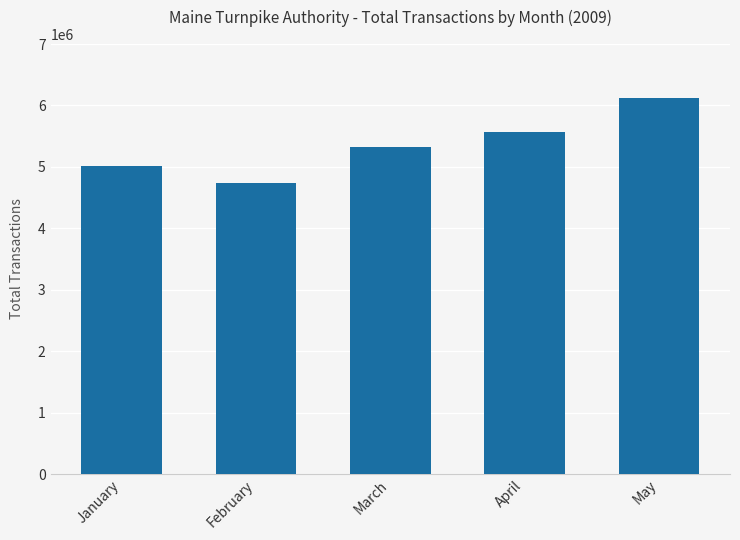

Reading right to left, extract all data points from this chart.

6127027	5564003	5317087	4737577	5015905